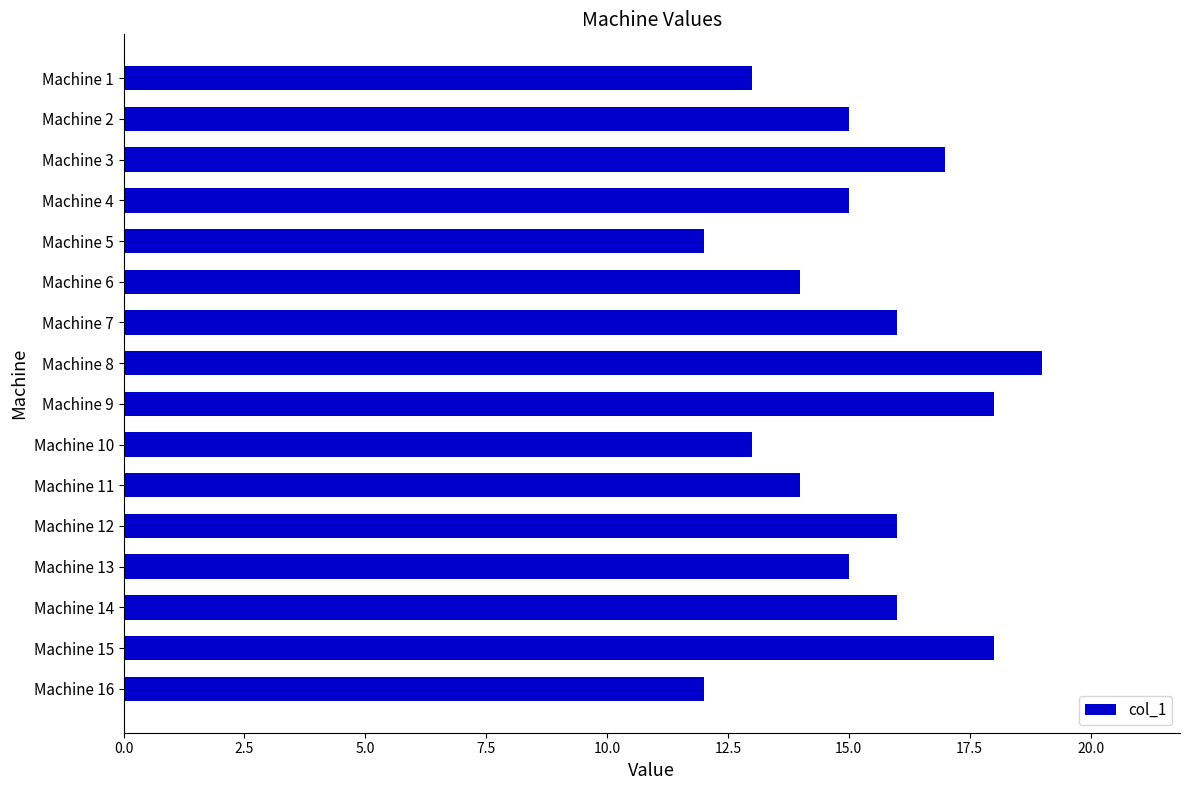

True or false: the data shows 14 at Machine 6.

True